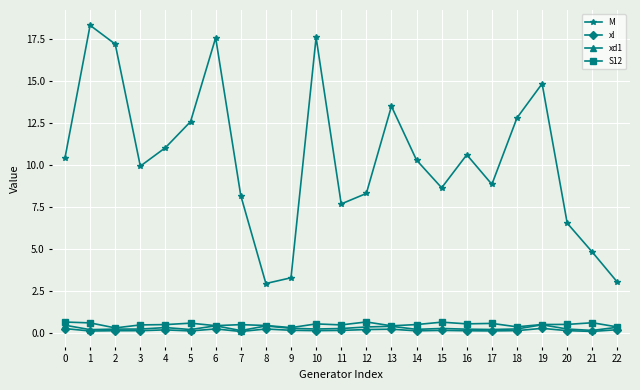

What is the maximum value shown in the chart?

18.3